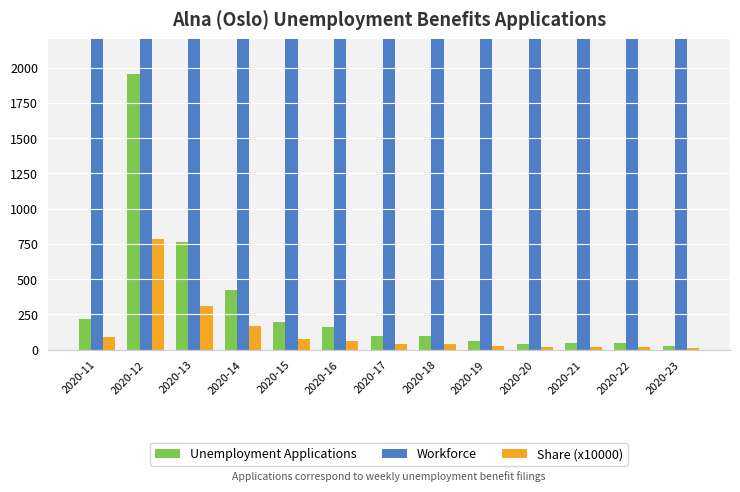

What is the difference between the maximum and minimum values in the Share (x10000) series?

776